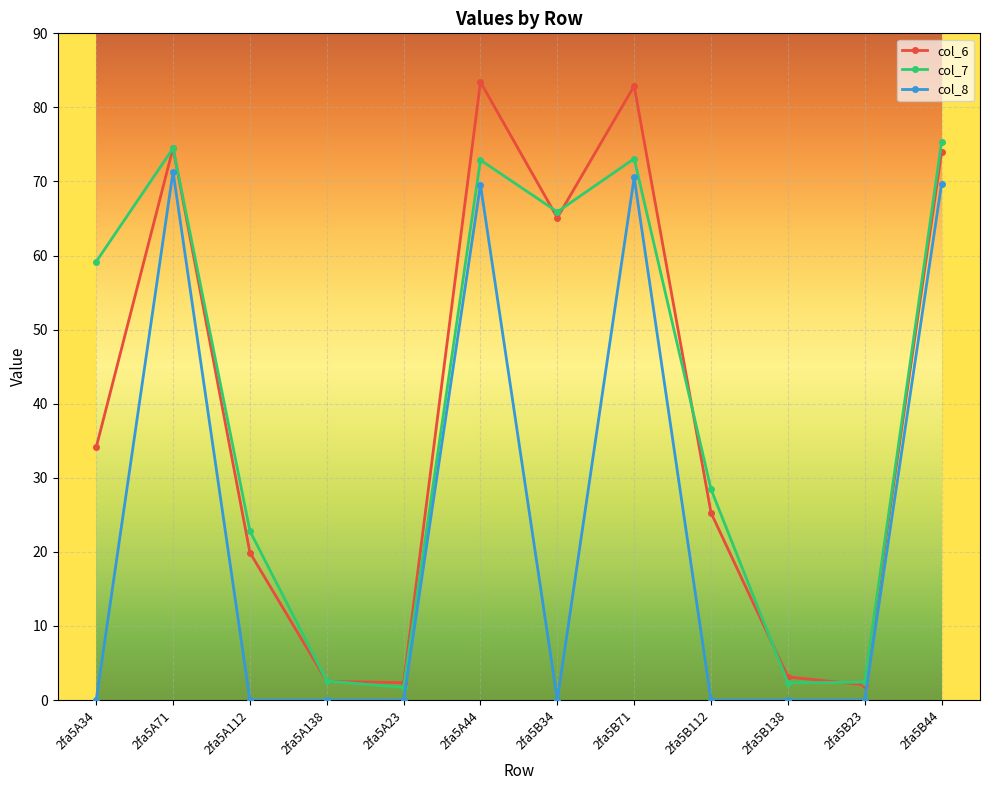

At how many categories does at least one series exceed 74?

4